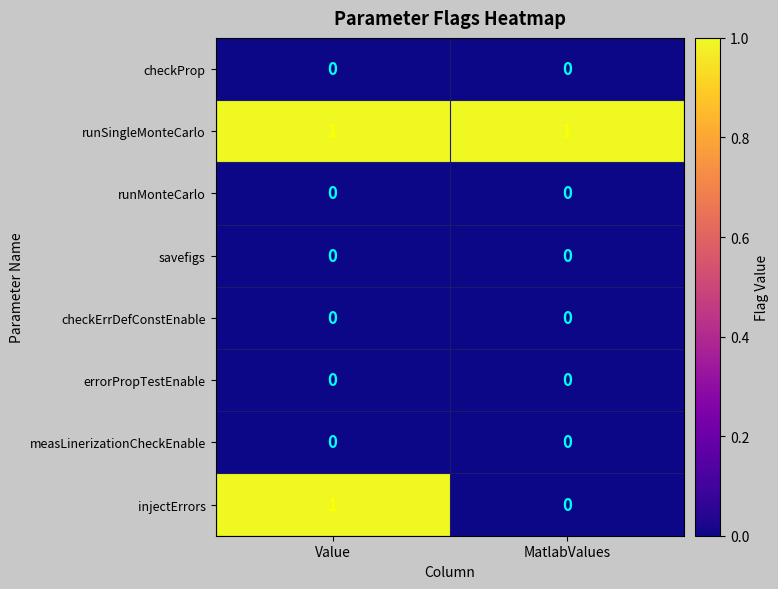

Reading left to right, transcribe all the data shown in this chart.

checkProp: Value=0	MatlabValues=0
runSingleMonteCarlo: Value=1	MatlabValues=1
runMonteCarlo: Value=0	MatlabValues=0
savefigs: Value=0	MatlabValues=0
checkErrDefConstEnable: Value=0	MatlabValues=0
errorPropTestEnable: Value=0	MatlabValues=0
measLinerizationCheckEnable: Value=0	MatlabValues=0
injectErrors: Value=1	MatlabValues=0